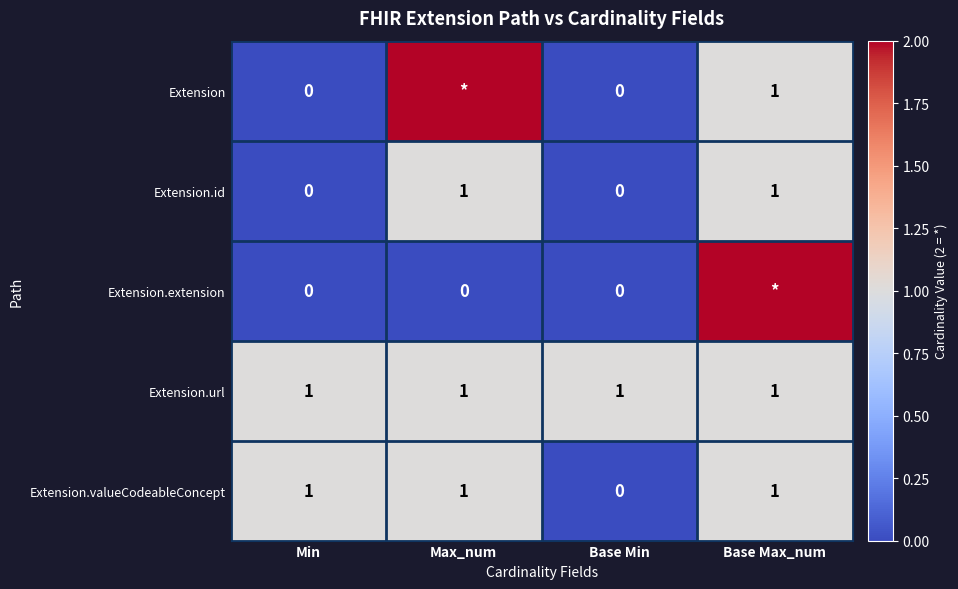

True or false: Extension.valueCodeableConcept has a value of 2 at Base Max_num.

False